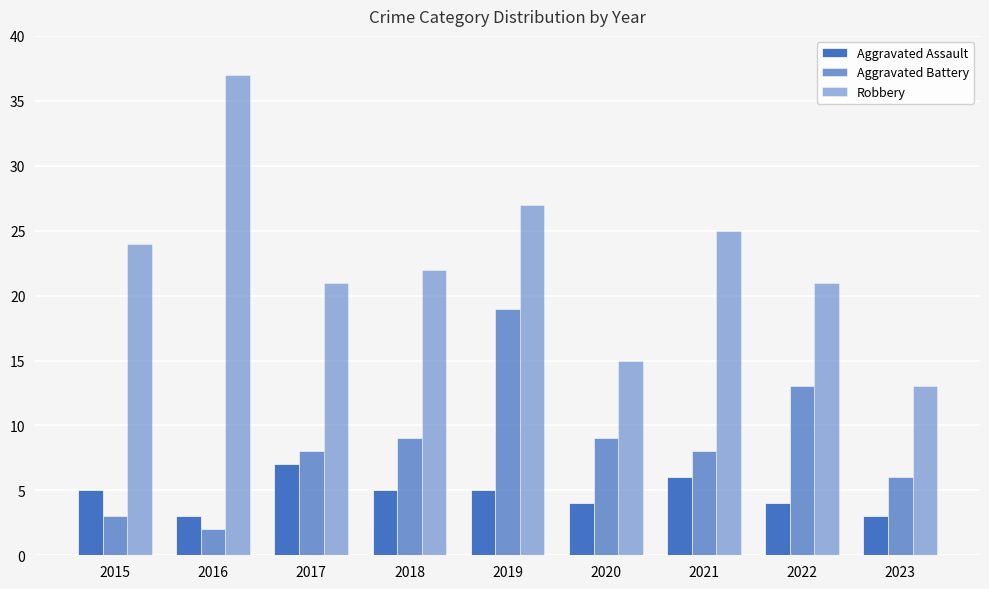

Count the number of categories in the chart.

9